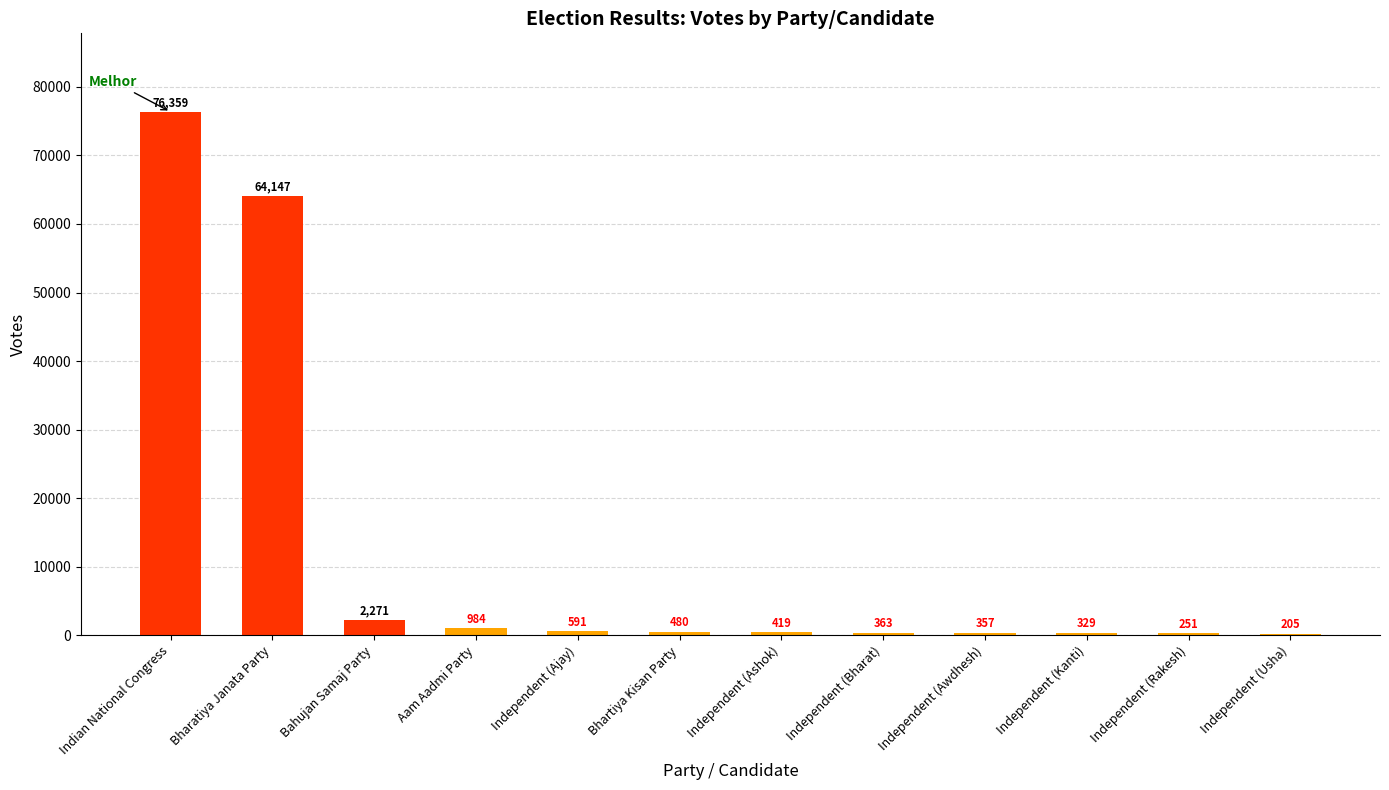

Are the bars horizontal?

No